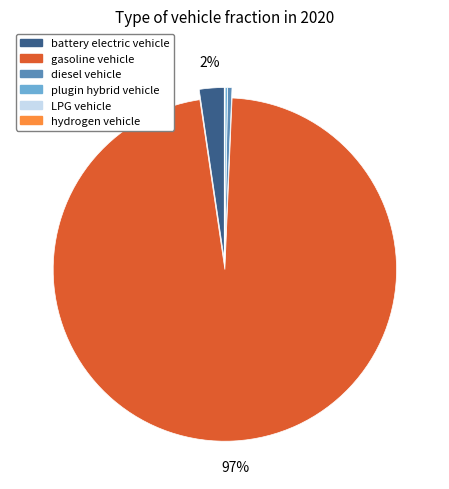

Does gasoline vehicle represent more than half of the total?

Yes